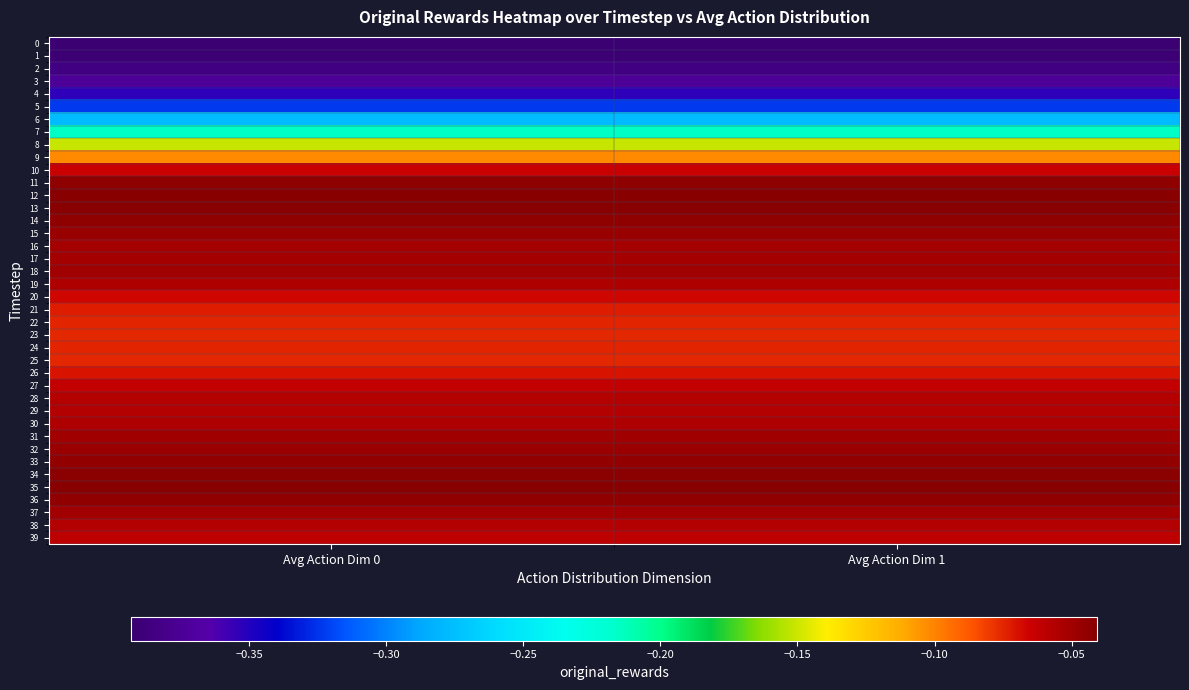

Rank the series at Avg Action Dim 1 from lowest to highest value.

0, 1, 2, 3, 4, 5, 6, 7, 8, 9, 25, 23, 22, 24, 21, 26, 20, 10, 27, 39, 28, 29, 38, 19, 30, 17, 16, 37, 18, 31, 32, 15, 33, 36, 11, 14, 34, 13, 35, 12